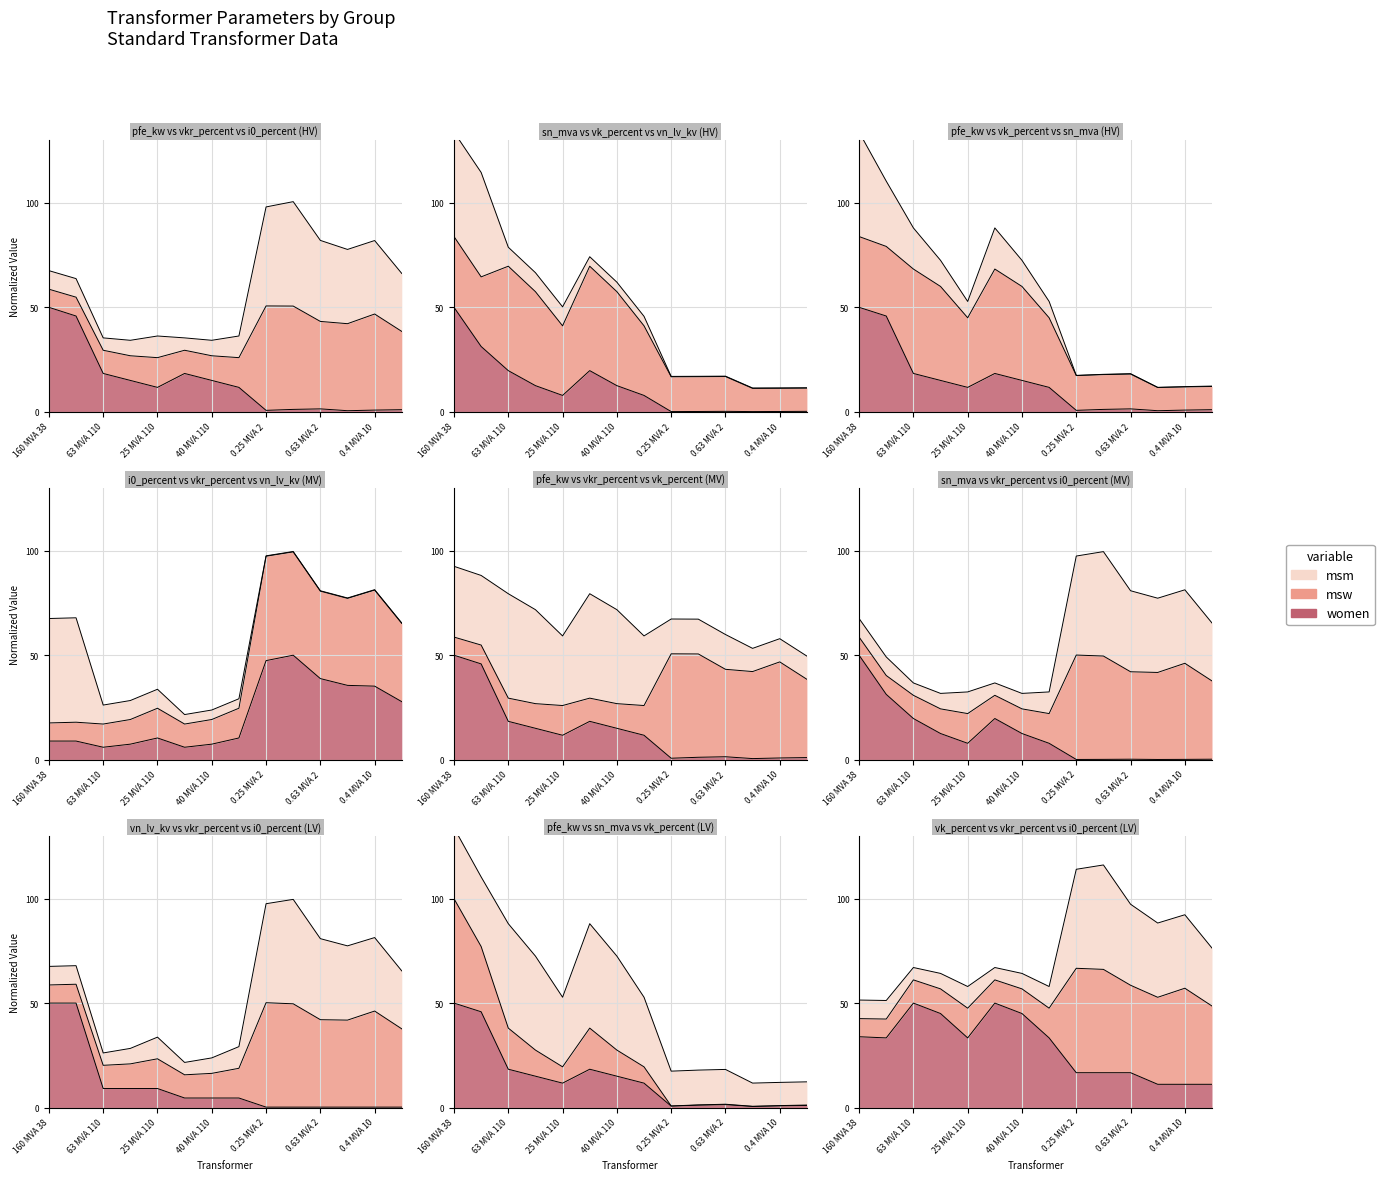

What position from the right is 0.63 MVA 10/0.4 kV?

1